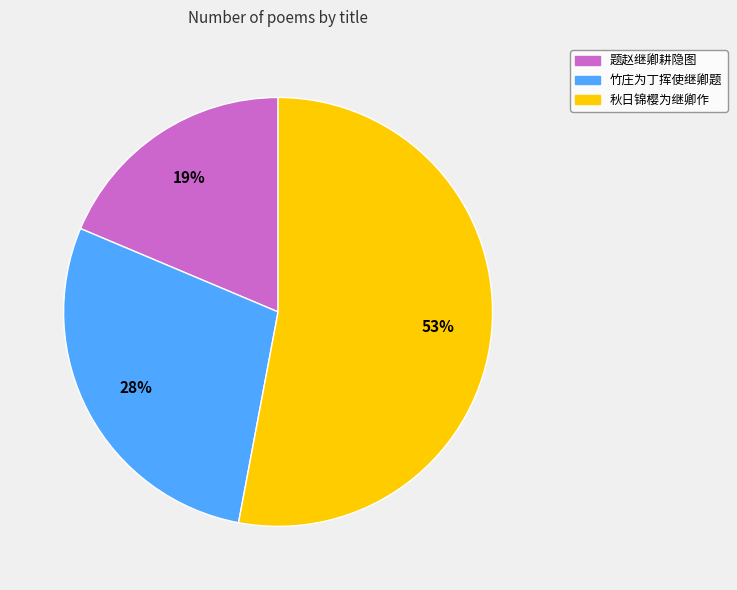

What is the ratio of the value at 题赵继卿耕隐图 to the value at 秋日锦樱为继卿作?

0.4